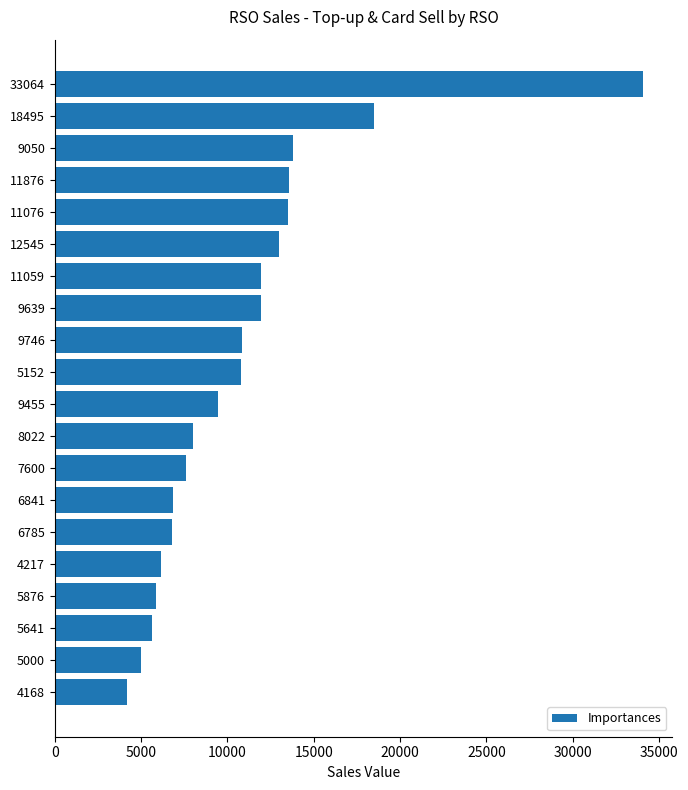

True or false: the data shows 12605 at 8022.

False